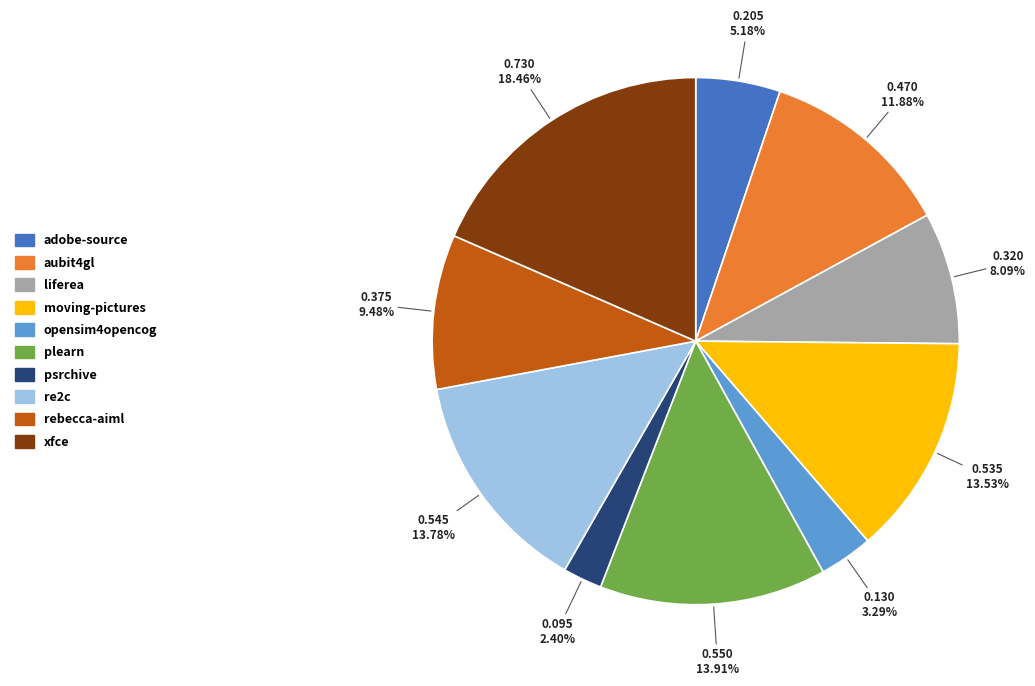

How many segments does this pie chart have?

10